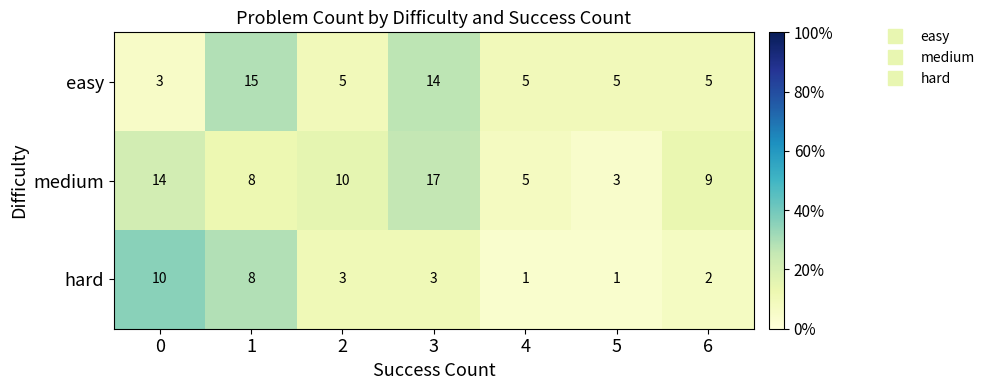

What is the total value across all series at 4?

11